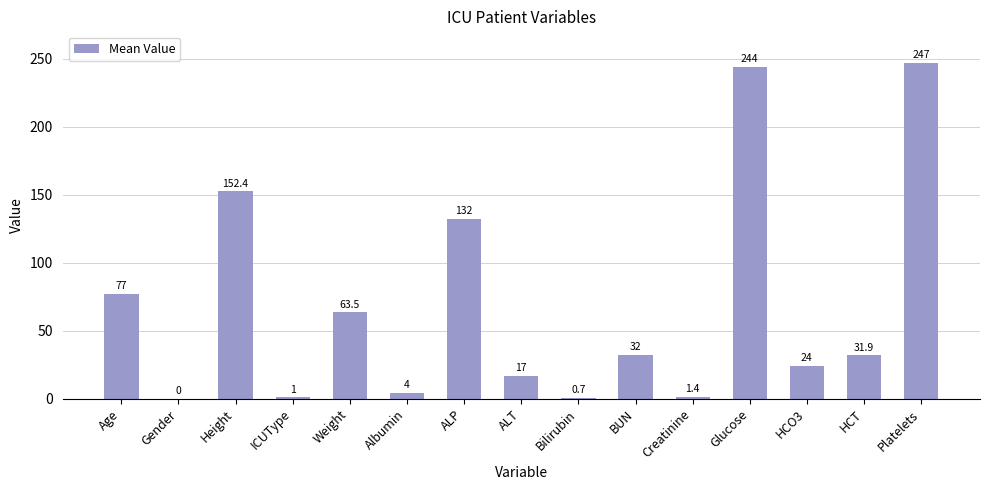

What is the approximate value at BUN?

32.0